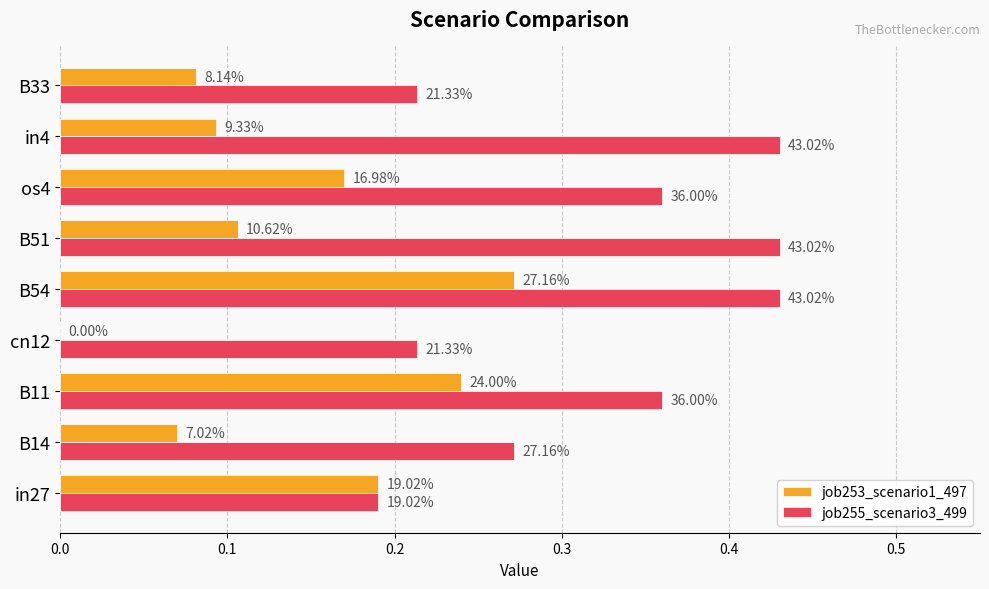

Which series has the widest spread of values?

job253_scenario1_497